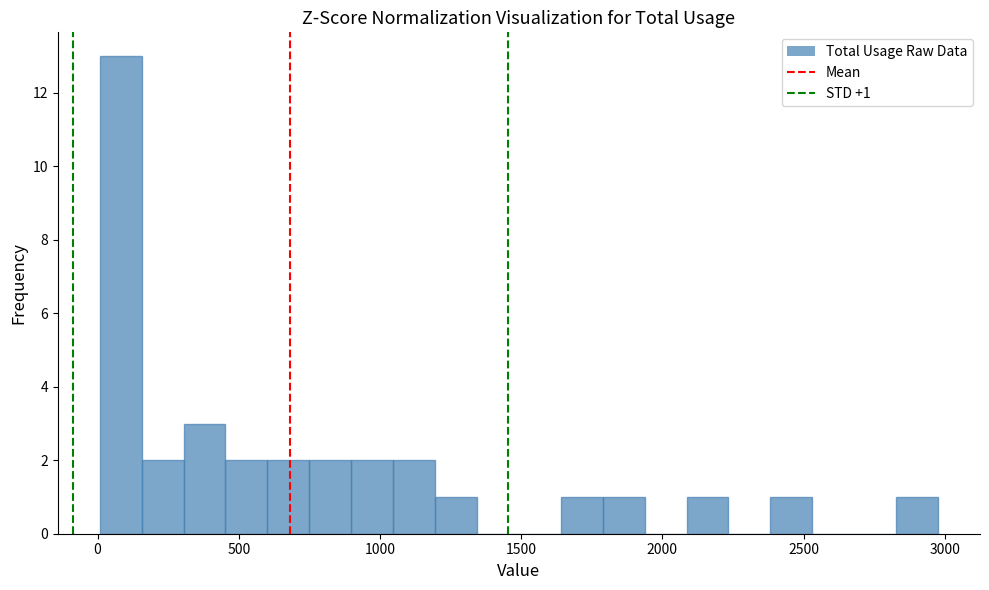

Around what value on the x-axis is the tallest bar? Give the approximate position of its centre, as read against the axis.

100